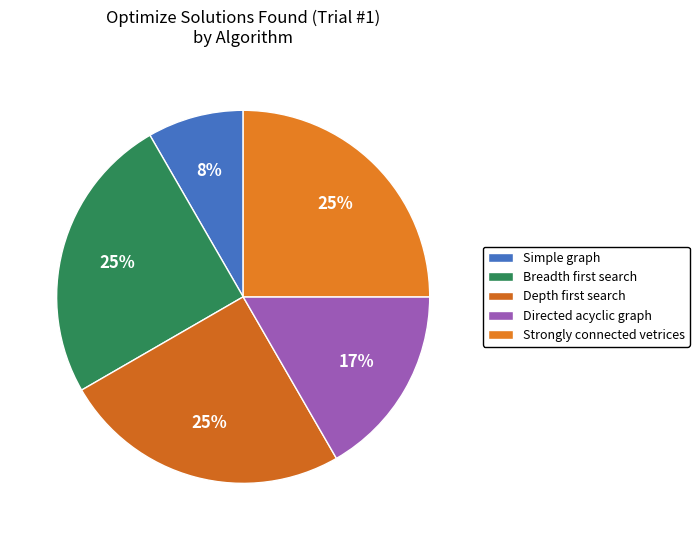

What is the smallest slice in the pie chart?

Simple graph